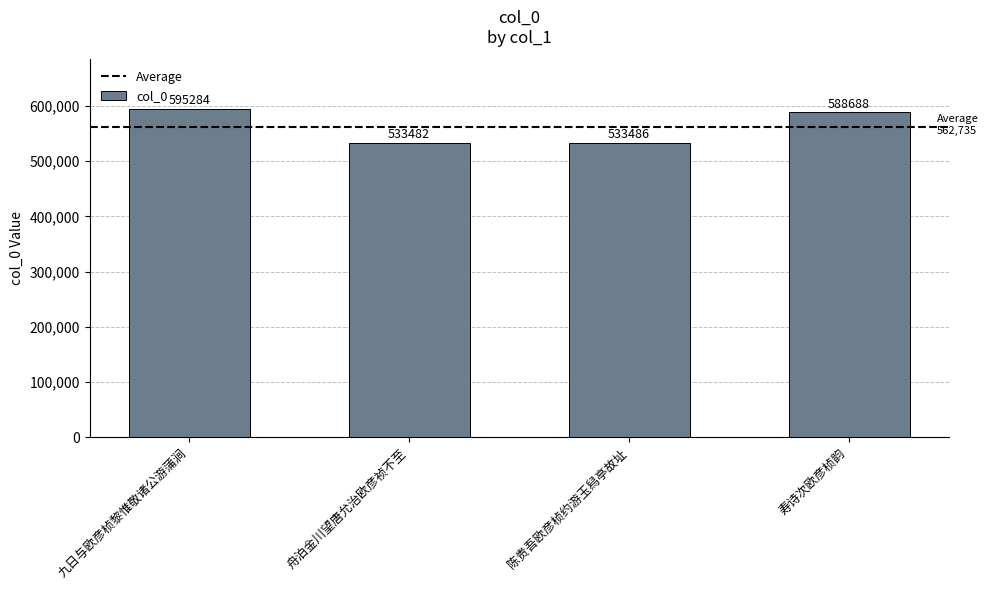

How many bars are there in total?

4